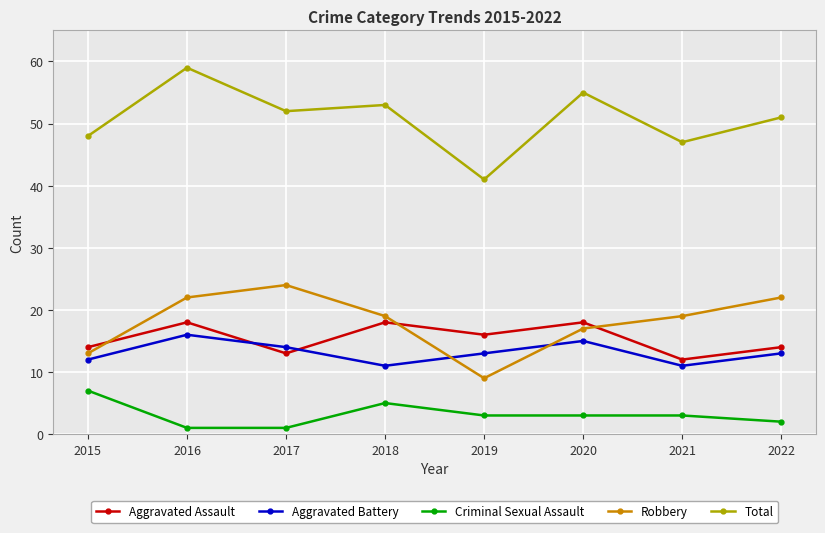

True or false: Robbery and Aggravated Battery intersect in this chart.

True